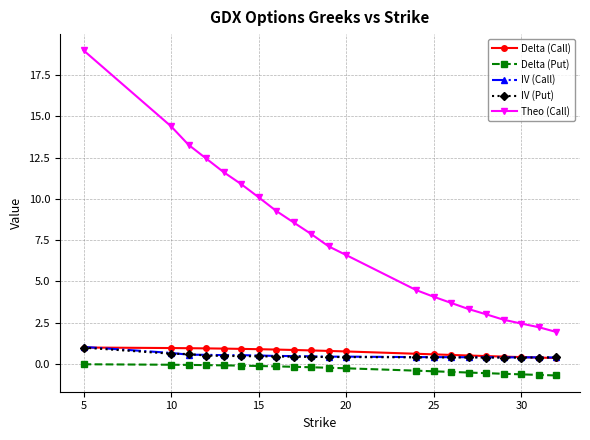

Which series has the widest spread of values?

Theo (Call)